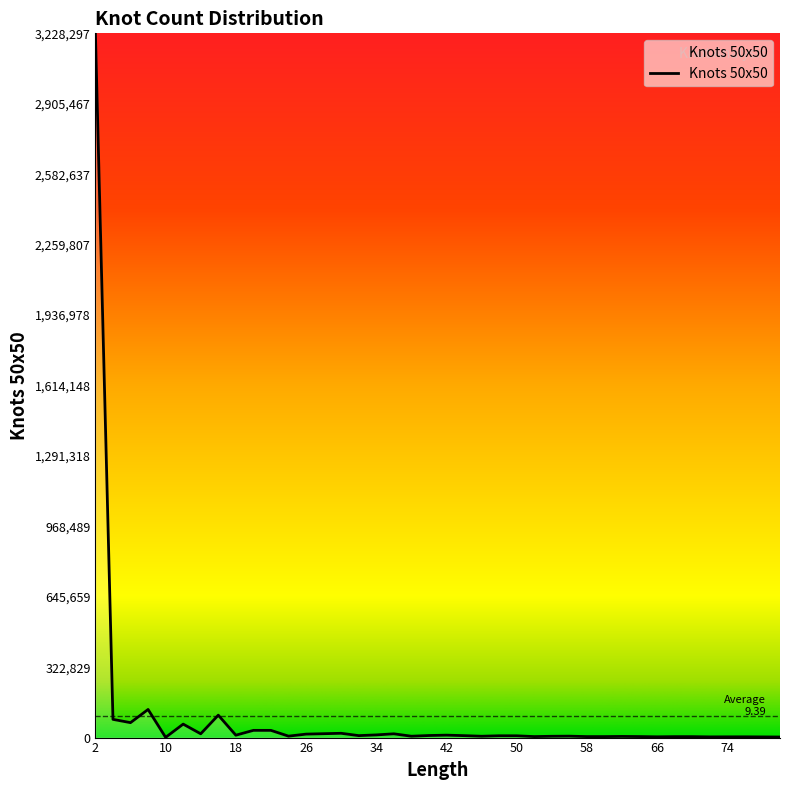

What is the difference between the maximum and minimum values?

3227303